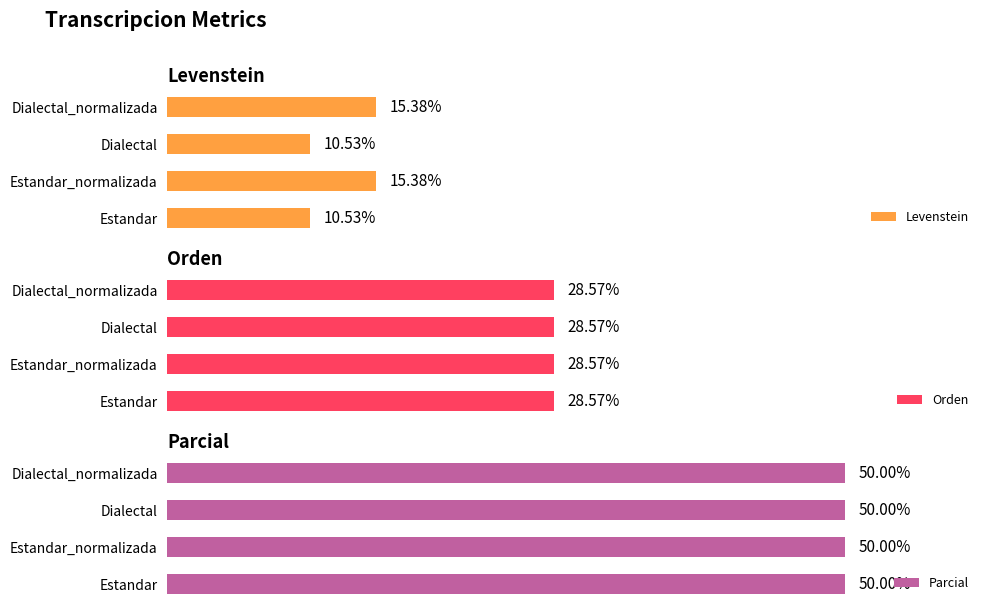

The Orden series shows 0.7 at 3. True or false?

False